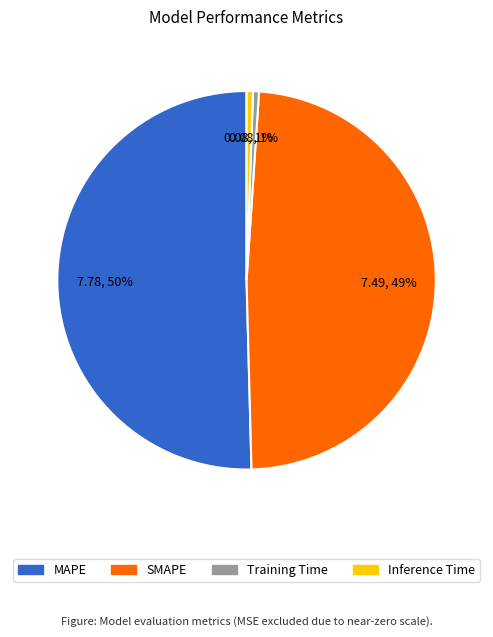

Which category has the biggest portion of the pie?

MAPE